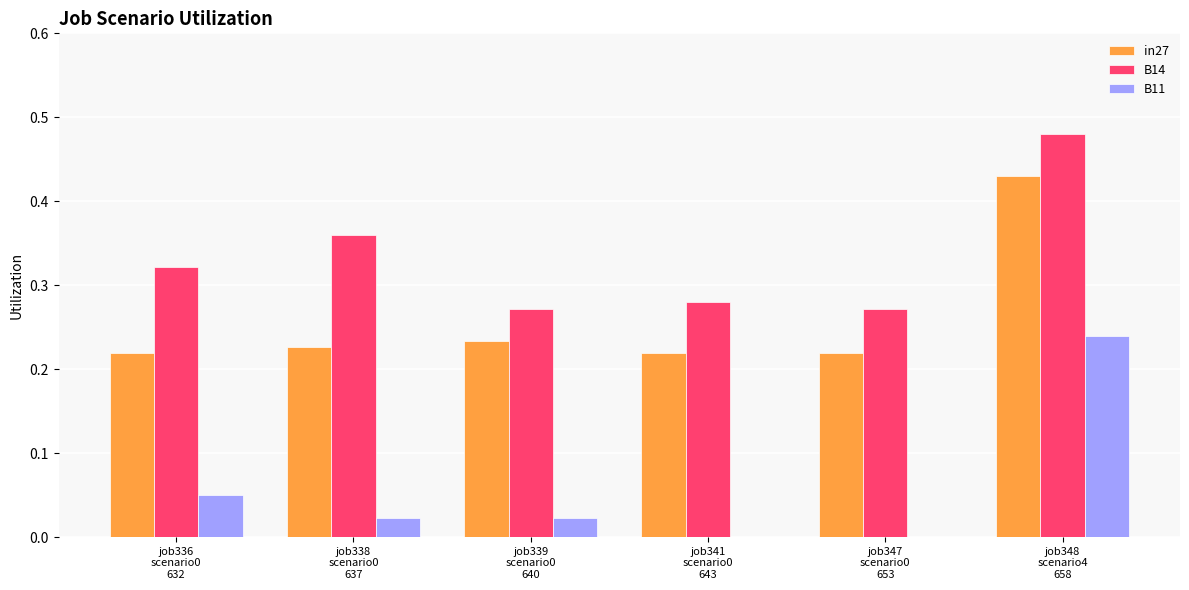

Which series has the largest total across all categories?

B14